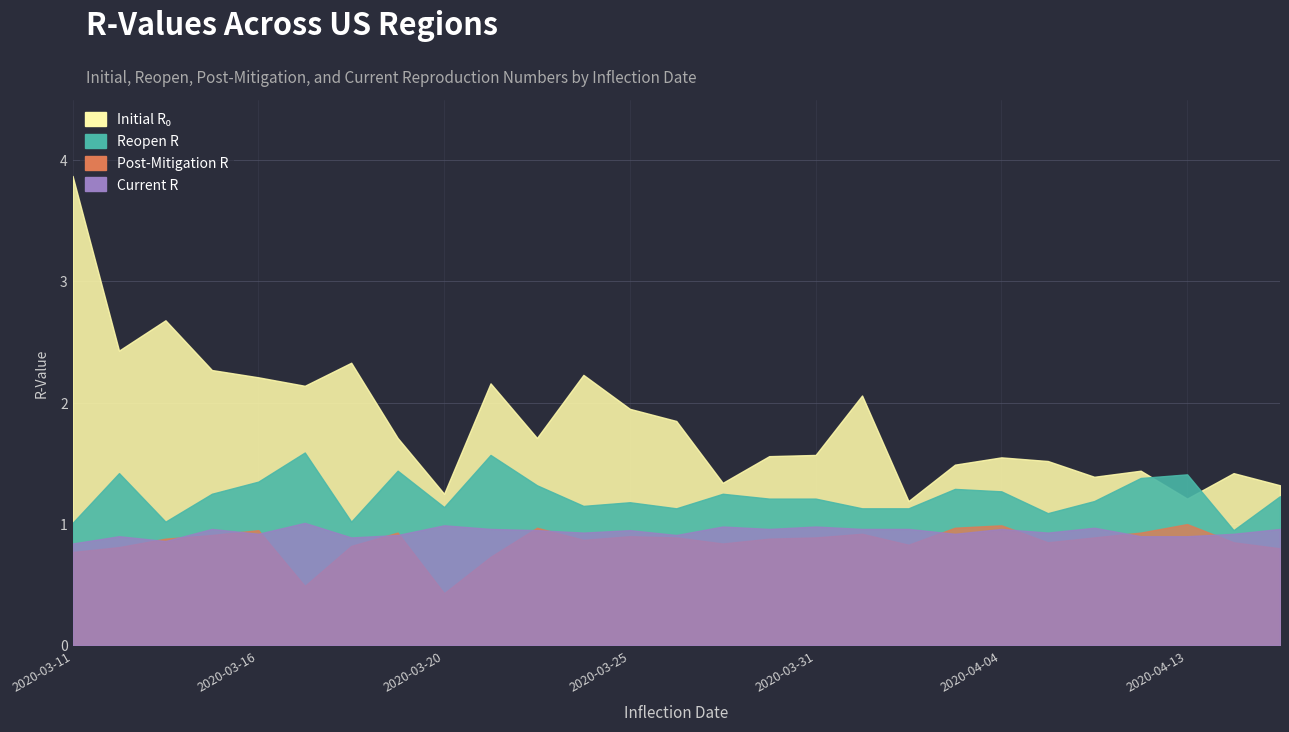

True or false: initial_r_0 has more than 0 interior local peaks.

True